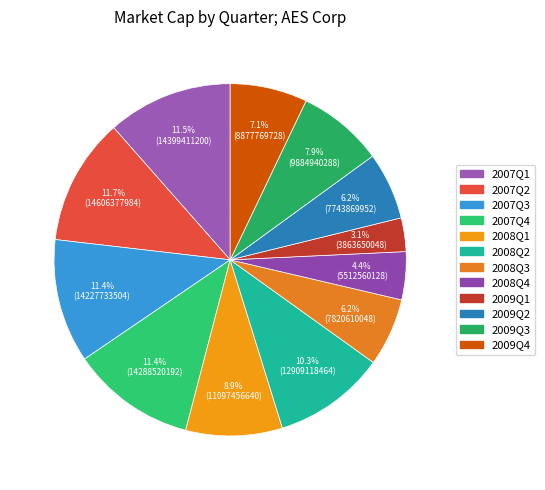

To the nearest percent, what is the average slice percentage?

8%